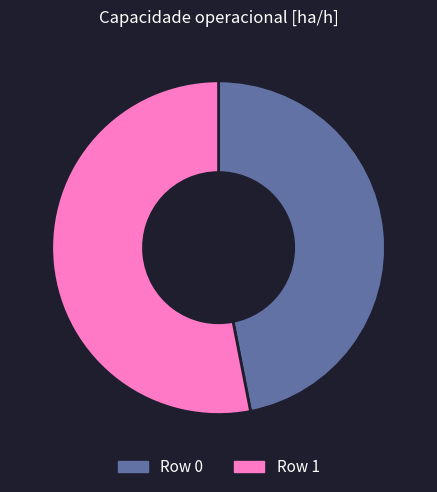

Which slice is the smallest?

Row 0